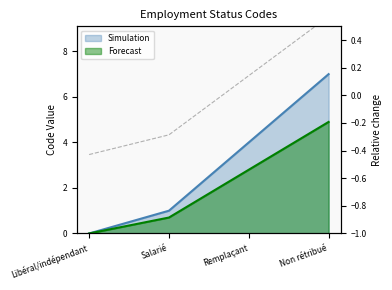

Does the chart display data point markers on the line(s)?

No